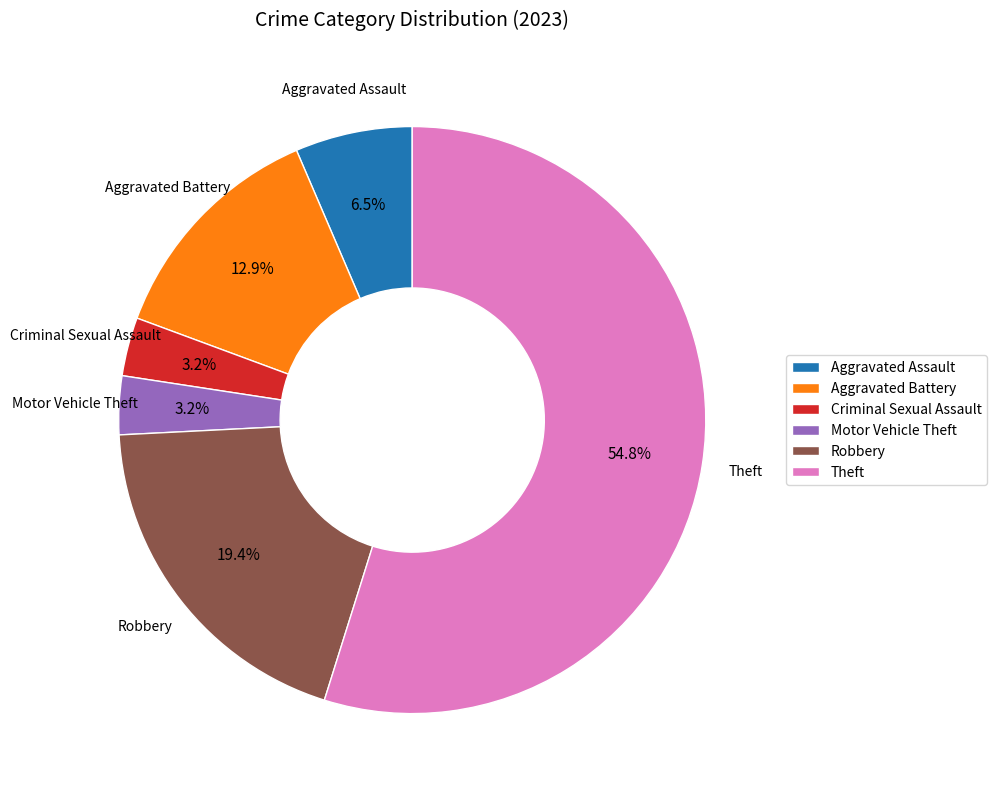

Is there a majority slice in this chart?

Yes